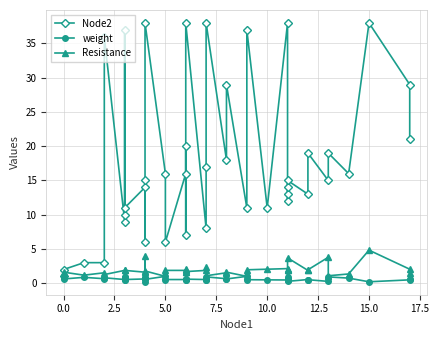

What are all the series names shown in the legend?

Node2, weight, Resistance